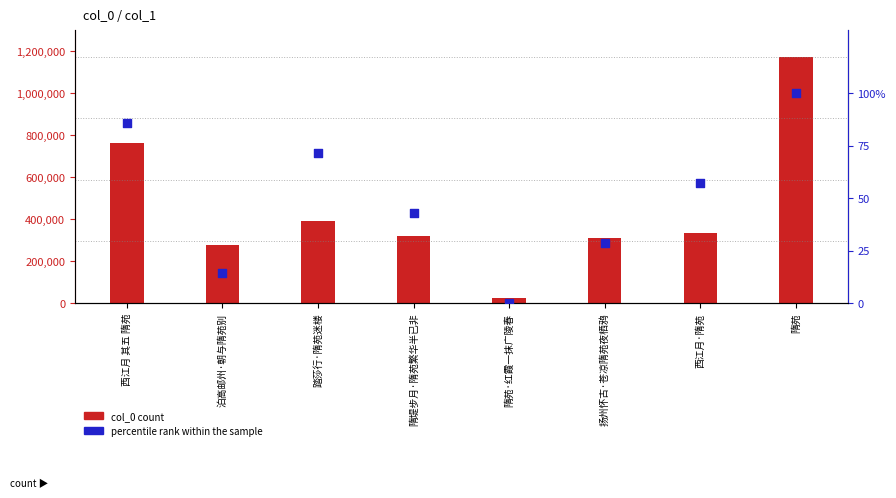

Which series reaches the maximum Y coordinate?

col_0 count